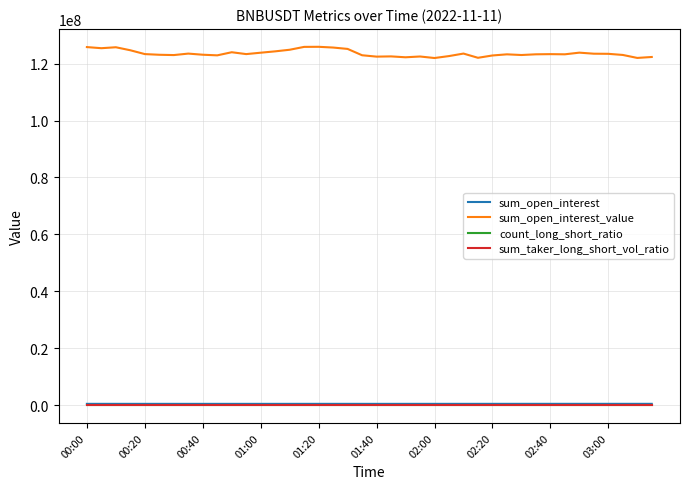

Which series has the largest total across all categories?

sum_open_interest_value